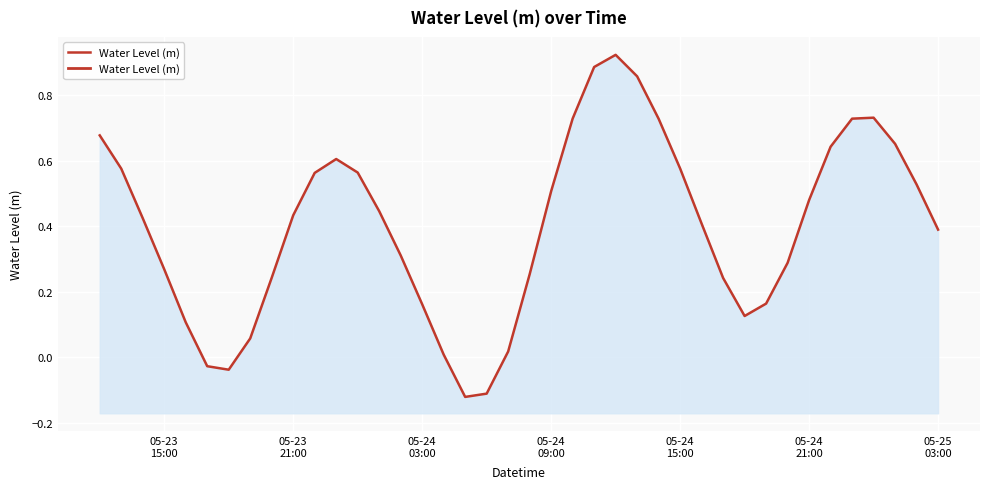

How many lines are shown in the chart?

1